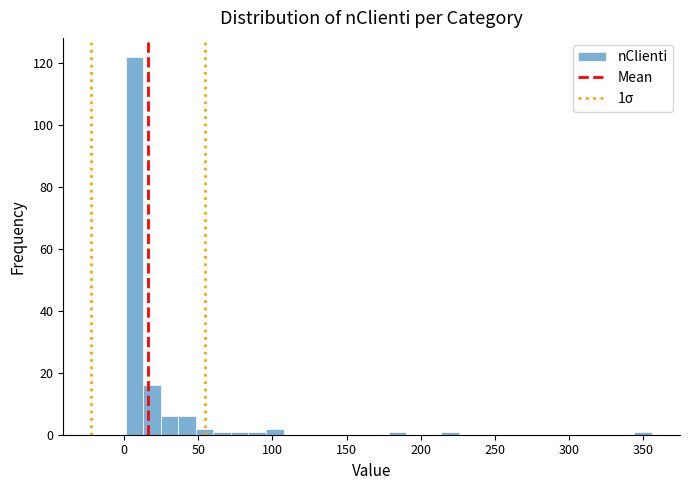

Around what value on the x-axis is the tallest bar? Give the approximate position of its centre, as read against the axis.

5